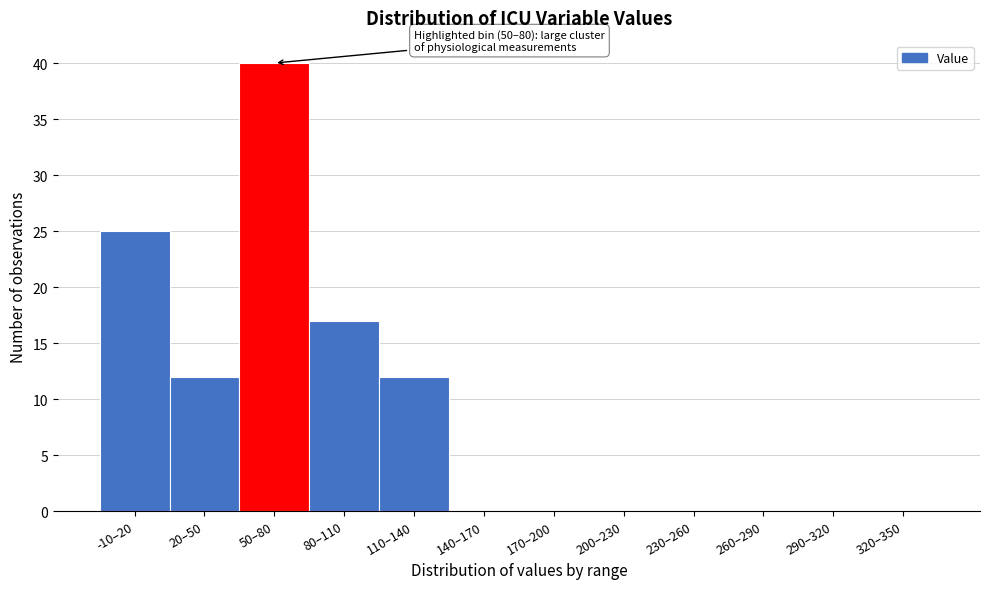

Reading right to left, extract all data points from this chart.

320–350=0	290–320=0	260–290=0	230–260=0	200–230=0	170–200=0	140–170=0	110–140=12	80–110=17	50–80=40	20–50=12	-10–20=25